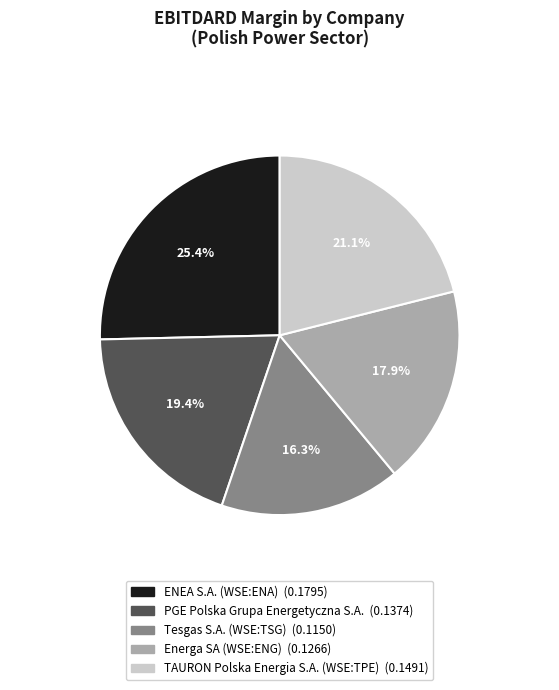

Combined, what portion of the pie is TAURON Polska Energia S.A. (WSE:TPE) and Energa SA (WSE:ENG)?

39.0%